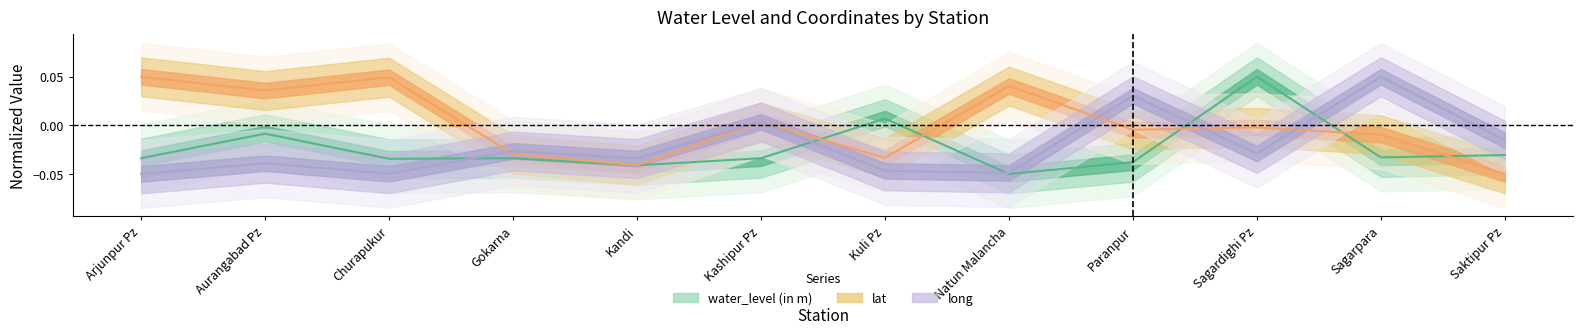

Where do long and water_level (in m) first cross each other?

Churapukur and Gokarna